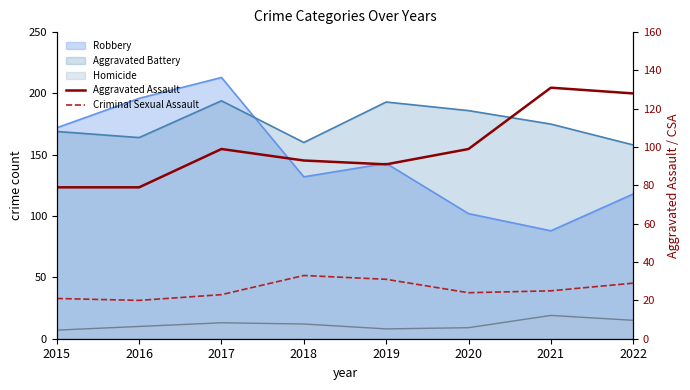

True or false: Aggravated Assault and Criminal Sexual Assault intersect in this chart.

False